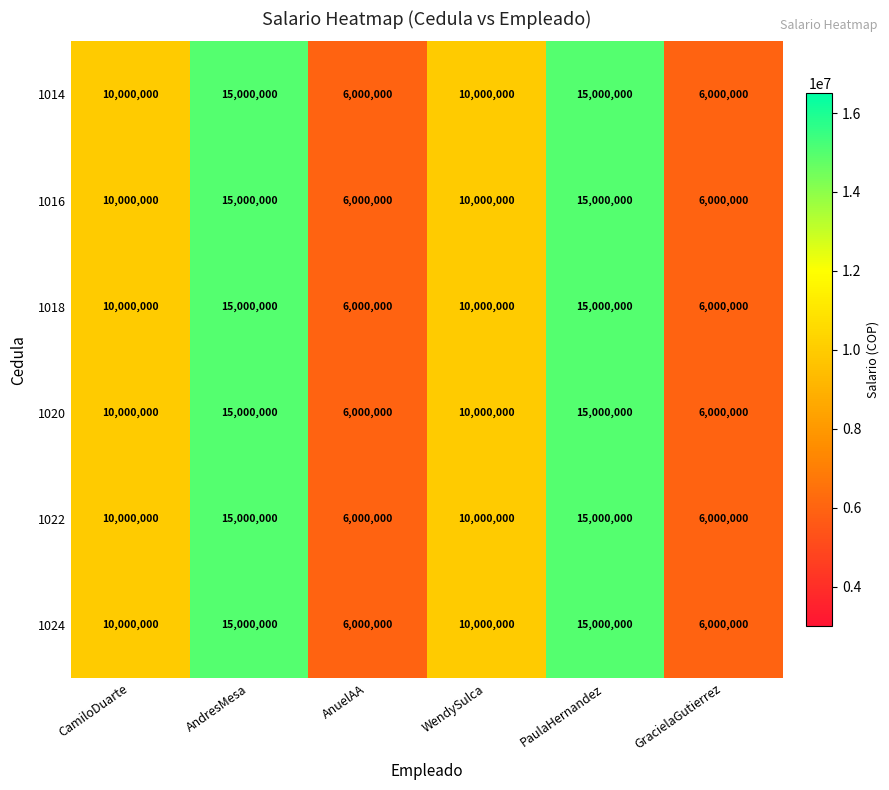

The 1024 series shows 5676438 at CamiloDuarte. True or false?

False